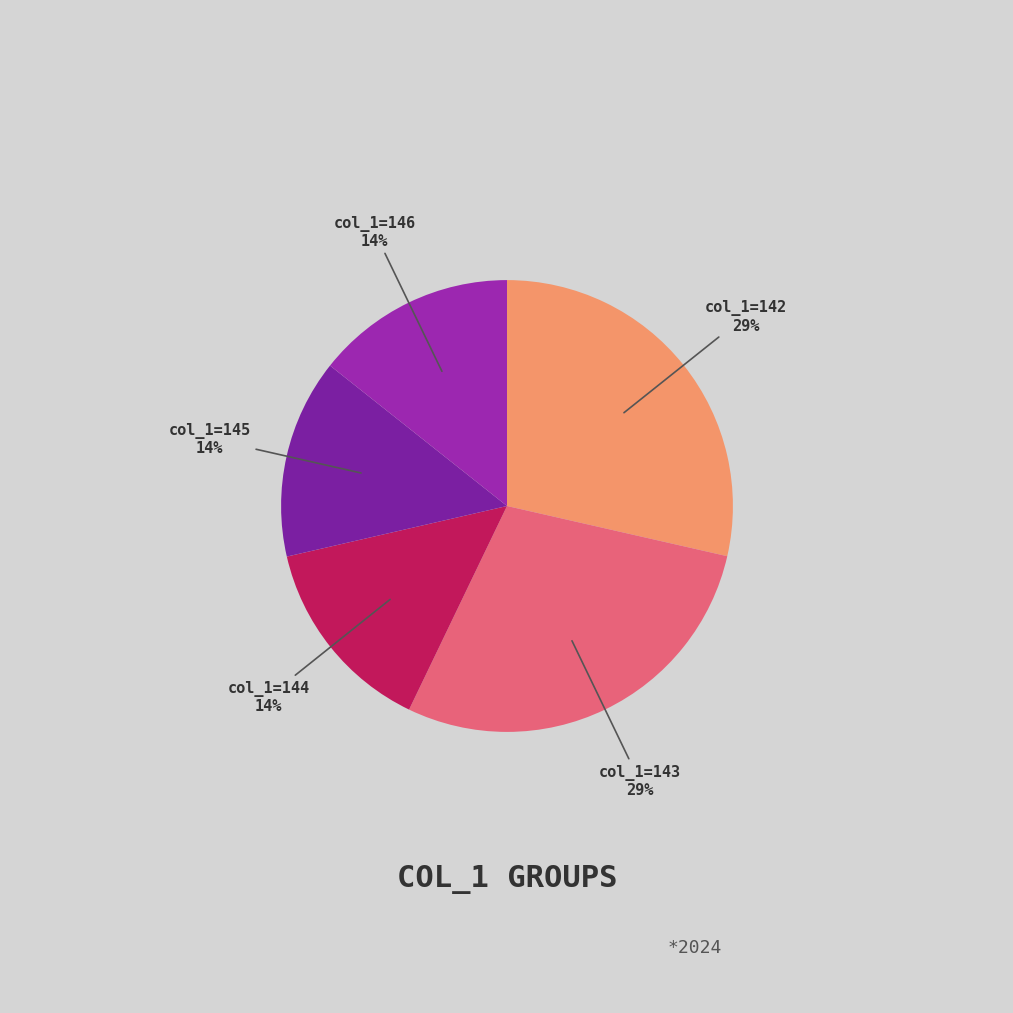

The col_1=145 slice represents 22% of the pie. True or false?

False